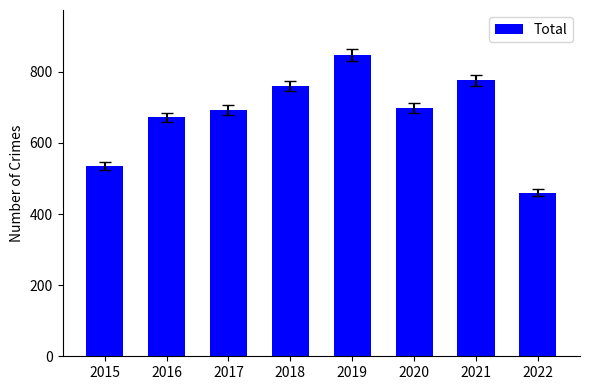

Is it true that the value at 2021 is 368?

False